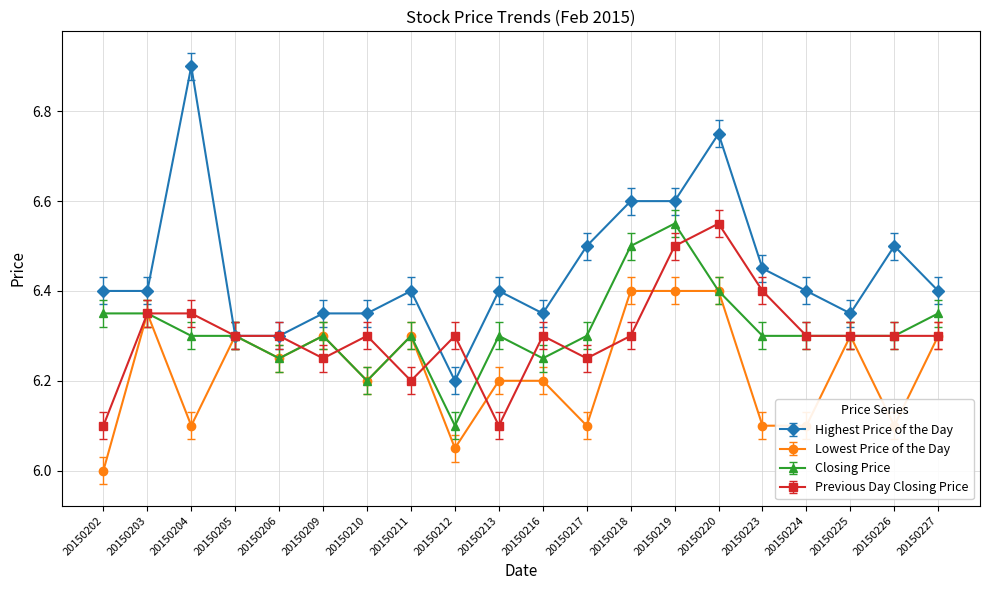

Where is the first local maximum for Highest Price of the Day?

20150204